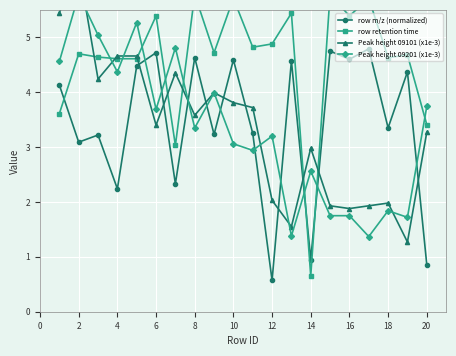

Reading left to right, transcribe all the data shown in this chart.

row m/z (normalized): 4.1	3.1	3.2	2.2	4.5	4.7	2.3	4.6	3.2	4.6	3.2	0.6	4.6	0.9	4.8	4.6	4.8	3.4	4.4	0.9
row retention time: 3.6	4.7	4.6	4.6	4.6	5.4	3.0	5.8	4.7	5.7	4.8	4.9	5.4	0.7	5.8	5.4	5.7	4.6	4.7	3.4
Peak height 09101 (x1e-3): 5.5	6.3	4.2	4.7	4.7	3.4	4.3	3.6	4.0	3.8	3.7	2.0	1.6	3.0	1.9	1.9	1.9	2.0	1.3	3.3
Peak height 09201 (x1e-3): 4.6	5.8	5.0	4.4	5.3	3.7	4.8	3.4	4.0	3.1	2.9	3.2	1.4	2.6	1.8	1.8	1.4	1.8	1.7	3.7